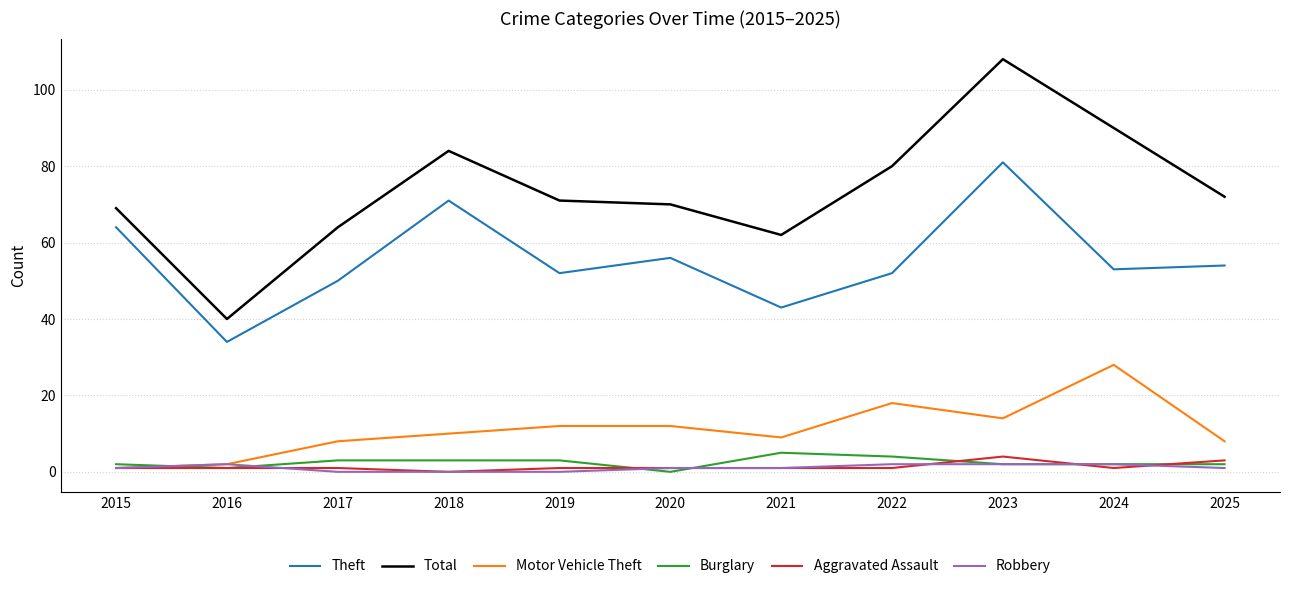

The value of Robbery at 2018 is 0. True or false?

True